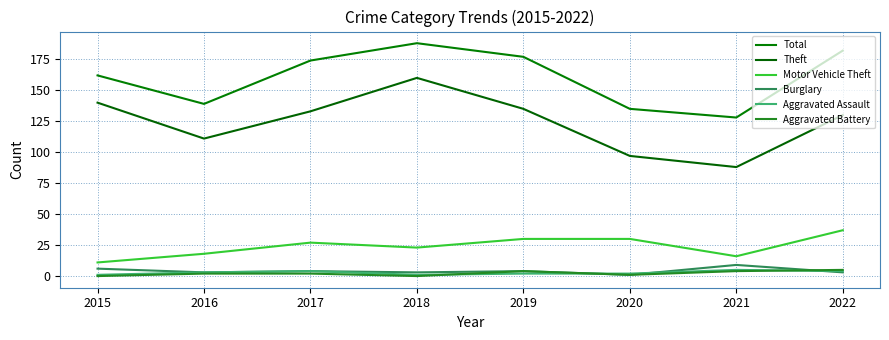

Reading left to right, what are all the values shown in this chart?

Total: 2015=162	2016=139	2017=174	2018=188	2019=177	2020=135	2021=128	2022=182
Theft: 2015=140	2016=111	2017=133	2018=160	2019=135	2020=97	2021=88	2022=130
Motor Vehicle Theft: 2015=11	2016=18	2017=27	2018=23	2019=30	2020=30	2021=16	2022=37
Burglary: 2015=6	2016=3	2017=4	2018=3	2019=4	2020=1	2021=9	2022=3
Aggravated Assault: 2015=1	2016=3	2017=4	2018=1	2019=2	2020=2	2021=5	2022=4
Aggravated Battery: 2015=0	2016=2	2017=2	2018=0	2019=4	2020=1	2021=4	2022=5